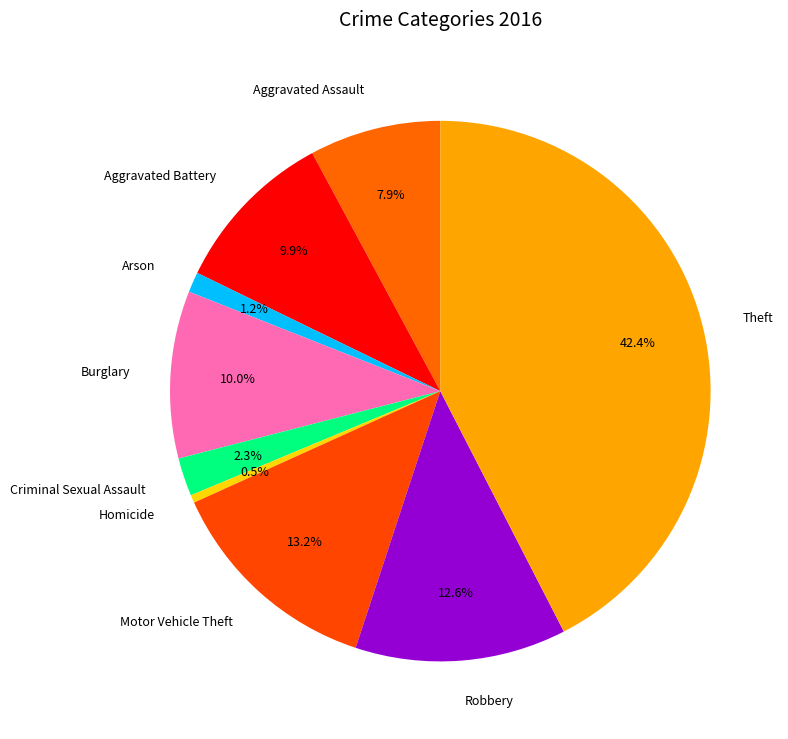

Count the number of slices in the pie.

9